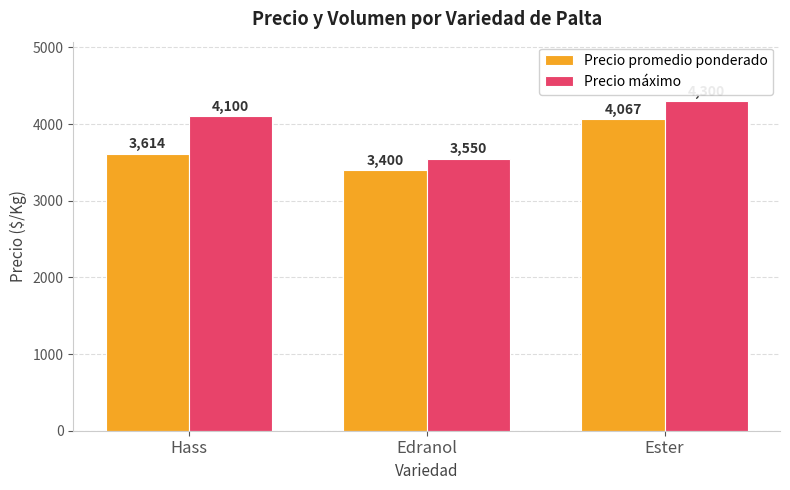

What is the sum of the Precio promedio ponderado values at Hass and Ester?

7681